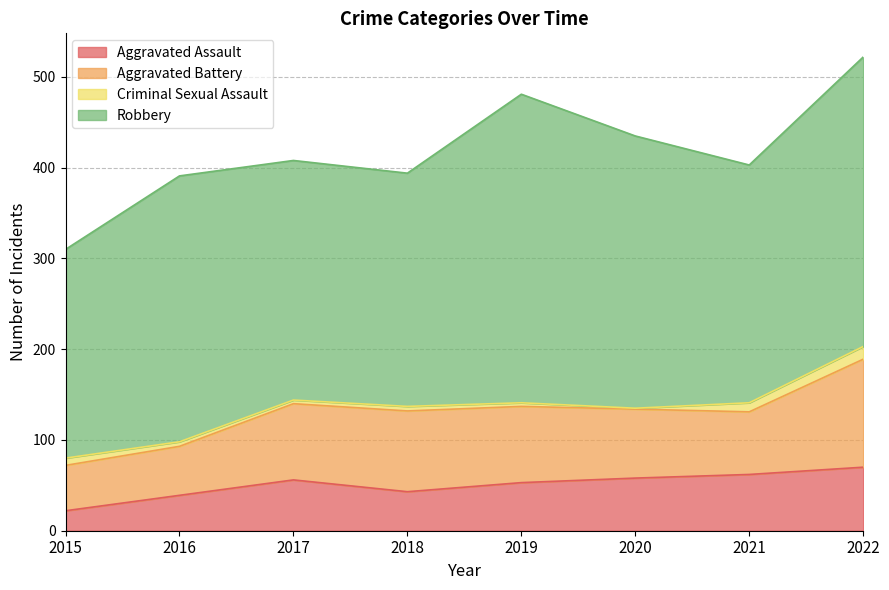

True or false: Aggravated Assault and Robbery intersect in this chart.

False